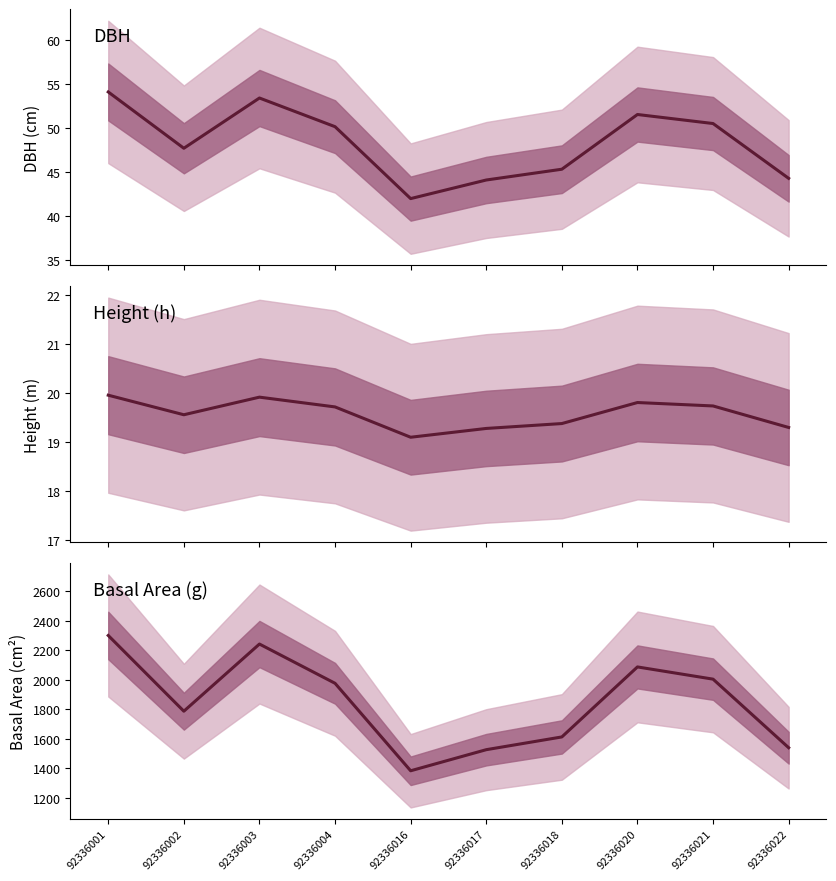

True or false: h and dbh cross at least once.

False